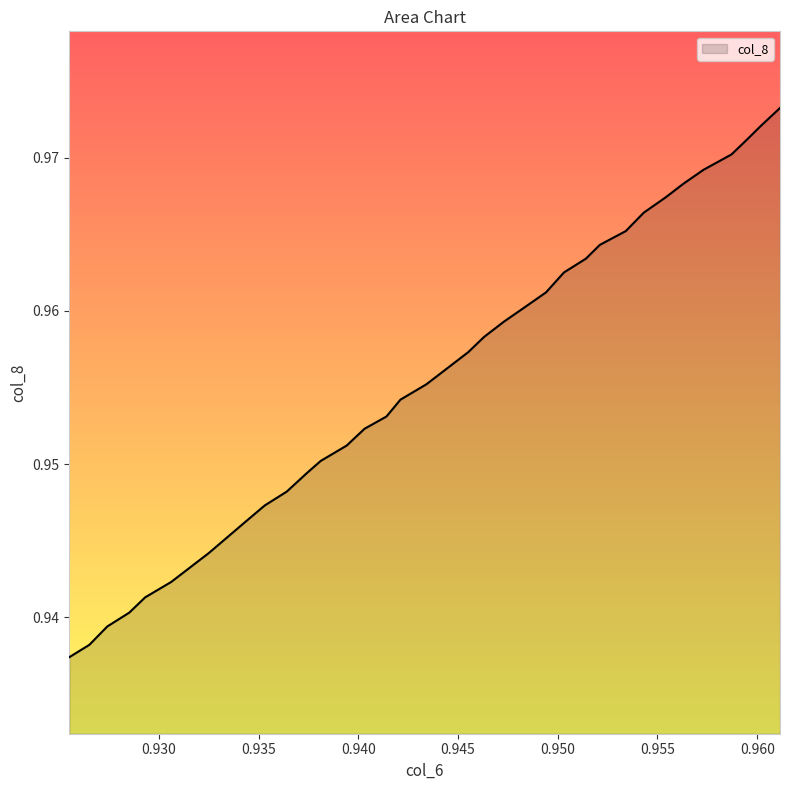

Does the chart have visible grid lines?

No